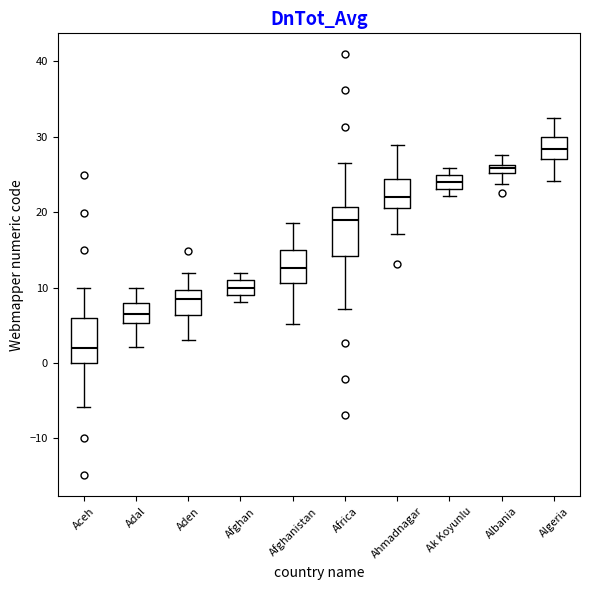

Where does the median line of the box for Aden sit on the y-axis? The values are not printed on the chart, so give them approximately, as read against the axis.

8